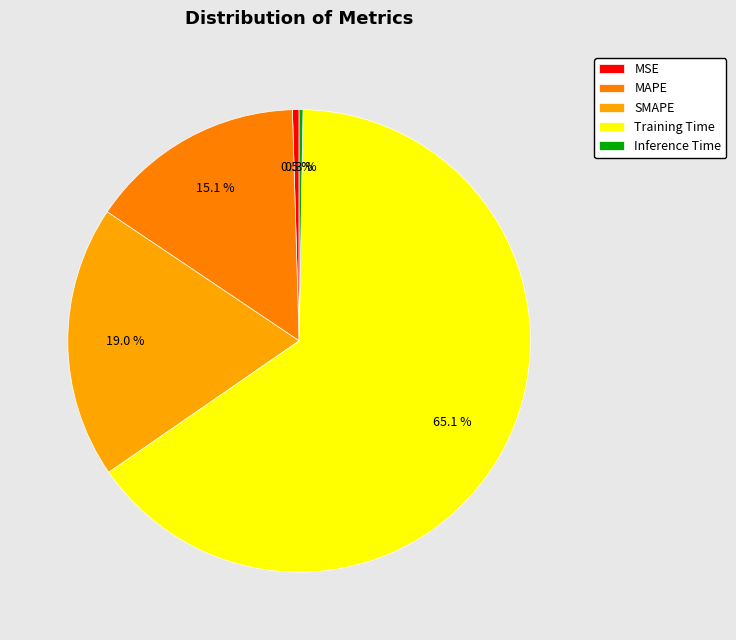

Is it true that Inference Time is 0% of the pie?

True